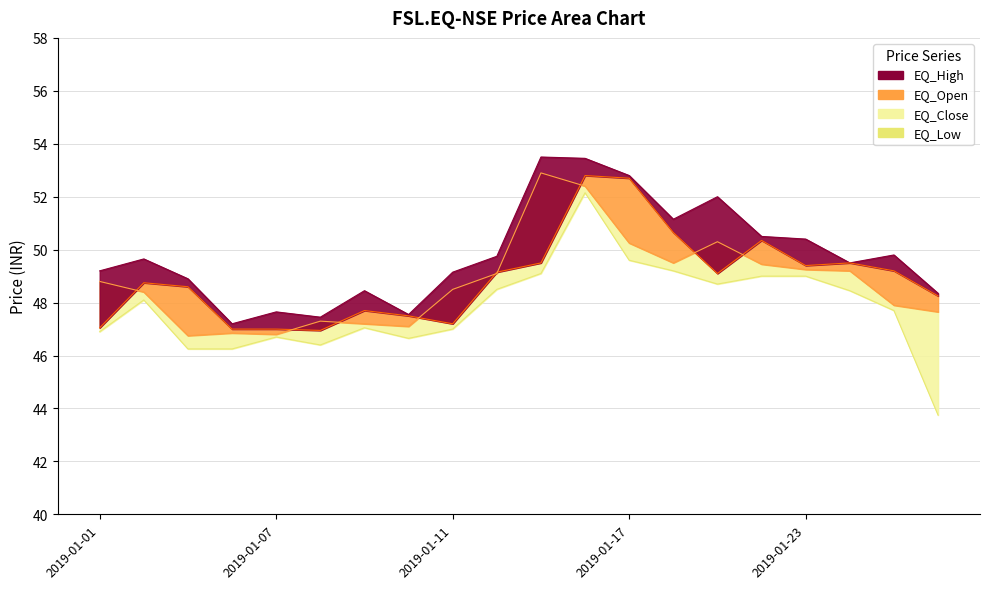

At which category is the sum across all series the highest?

2019-01-16